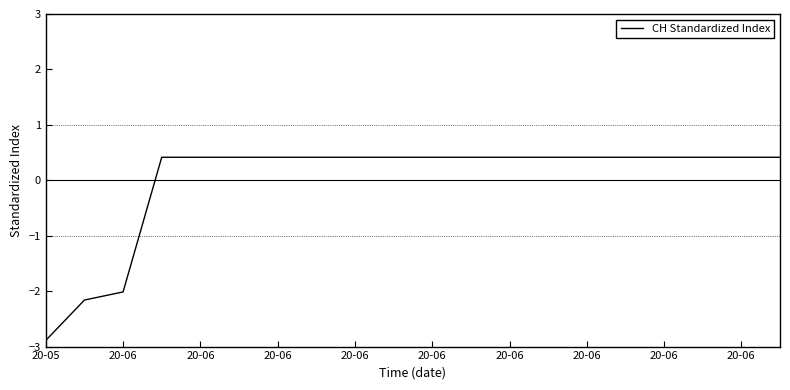

What is the difference between the maximum and minimum values?

3.3